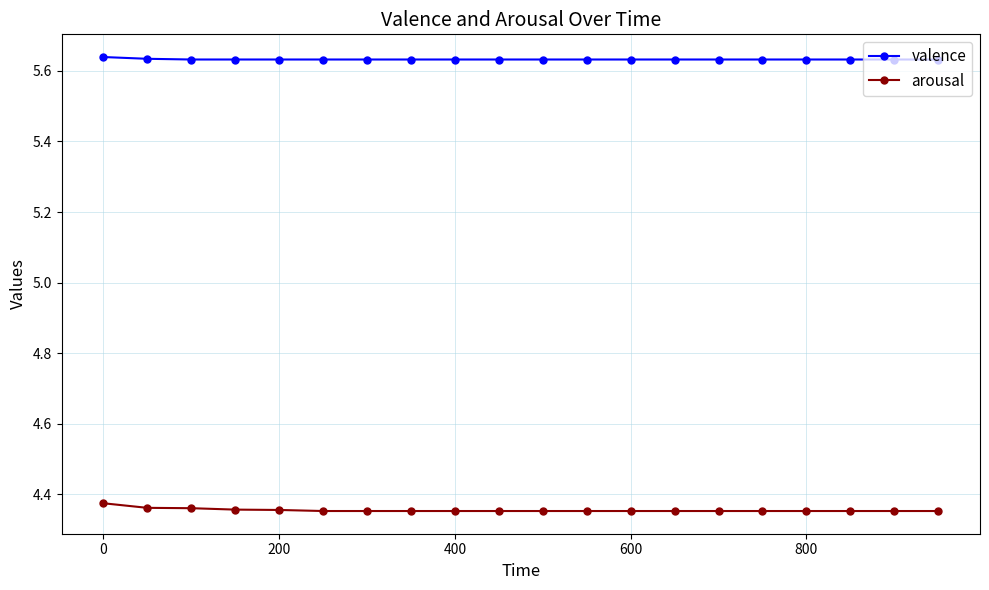

True or false: arousal and valence cross at least once.

False